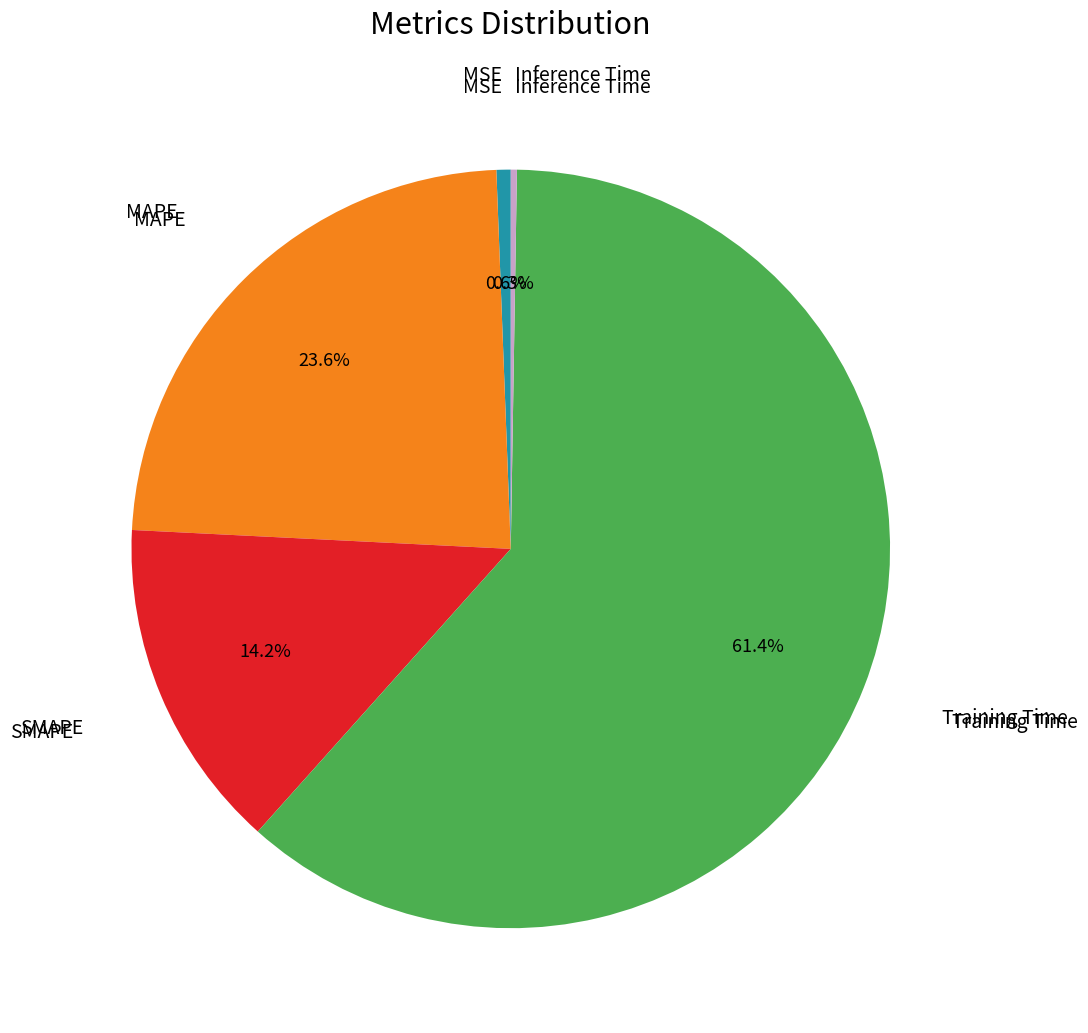

Is there a majority slice in this chart?

Yes